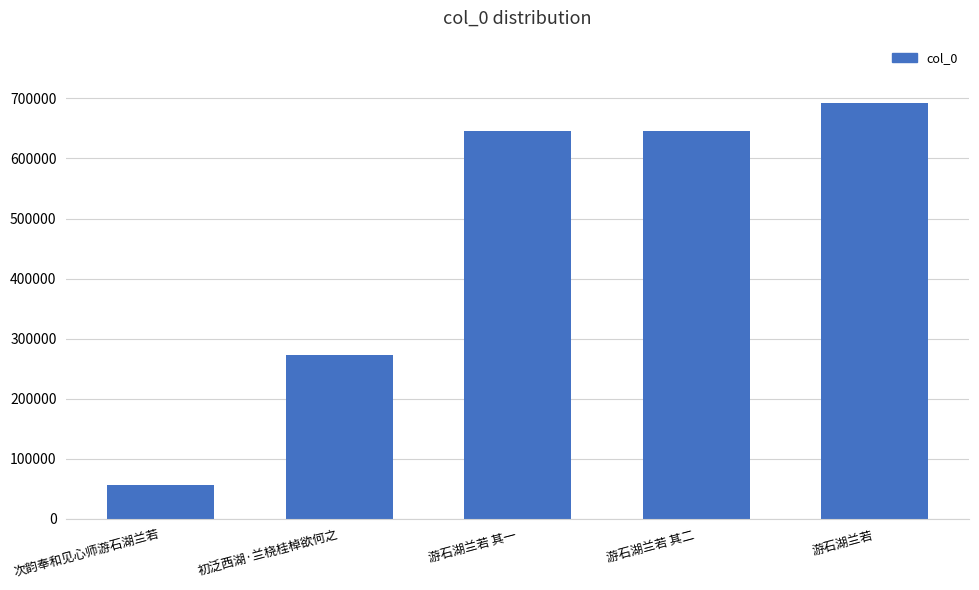

Read the value at 次韵奉和见心师游石湖兰若, to the nearest 10.

56330